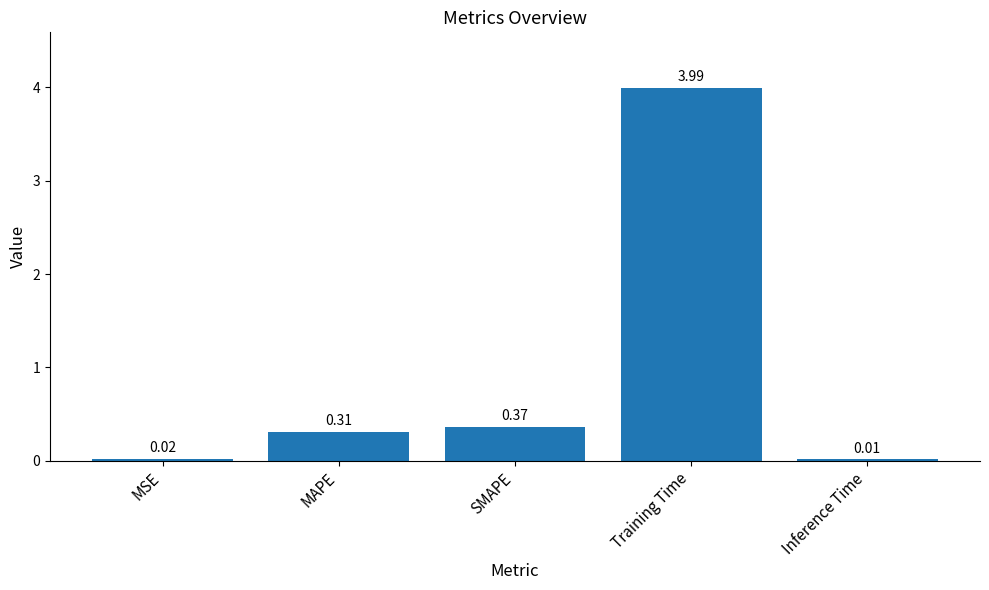

True or false: the data shows 7.0 at Training Time.

False